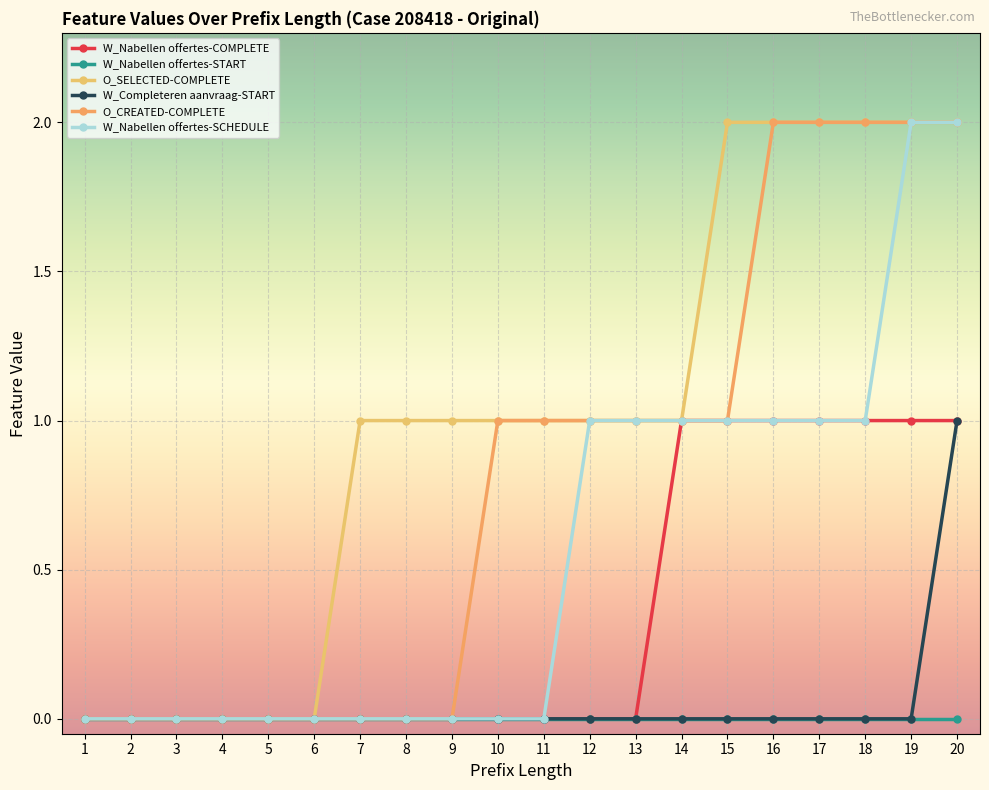

True or false: O_CREATED-COMPLETE and W_Completeren aanvraag-START intersect in this chart.

False